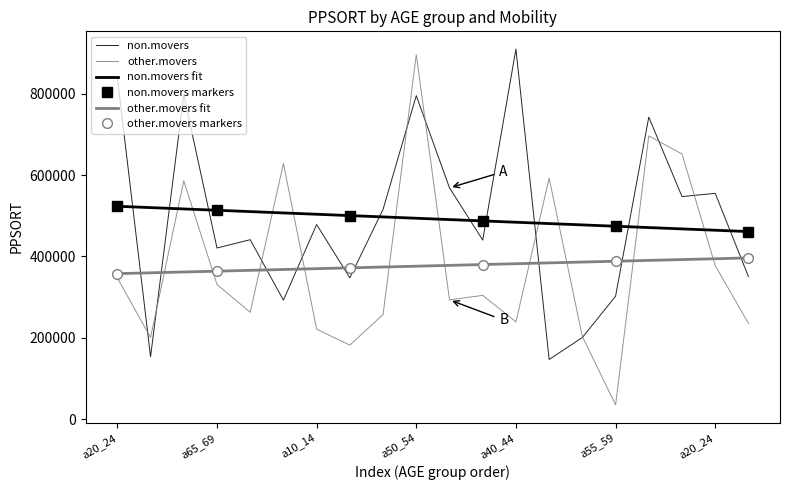

What is the total value across all series at a45_49?

529309